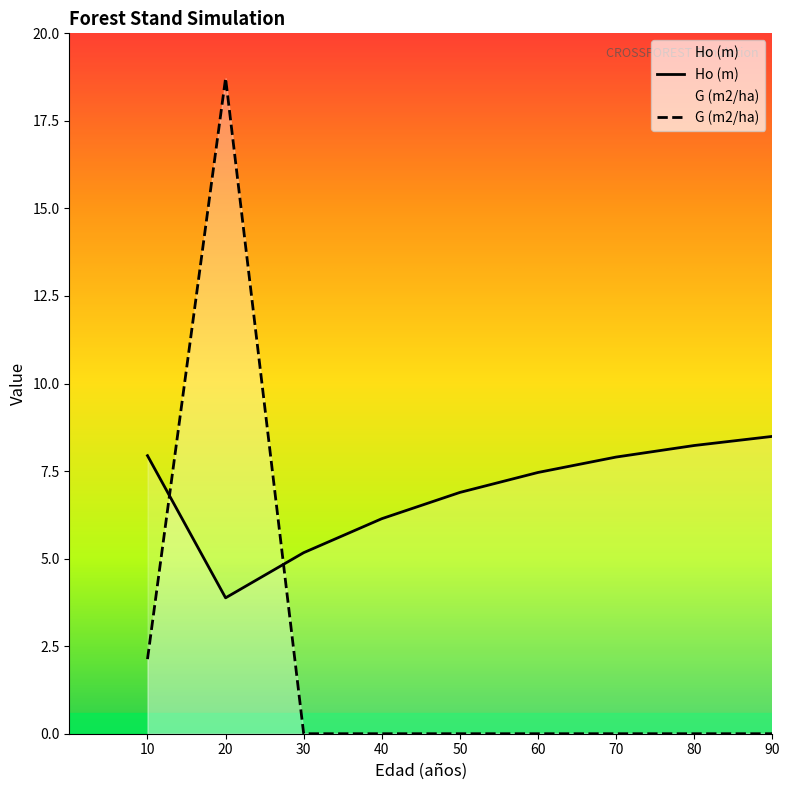

Reading right to left, transcribe all the data shown in this chart.

Ho (m): 90=8.5	80=8.2	70=7.9	60=7.5	50=6.9	40=6.1	30=5.2	20=3.9	10=7.9
G (m2/ha): 90=0.0	80=0.0	70=0.0	60=0.0	50=0.0	40=0.0	30=0.0	20=18.7	10=2.1